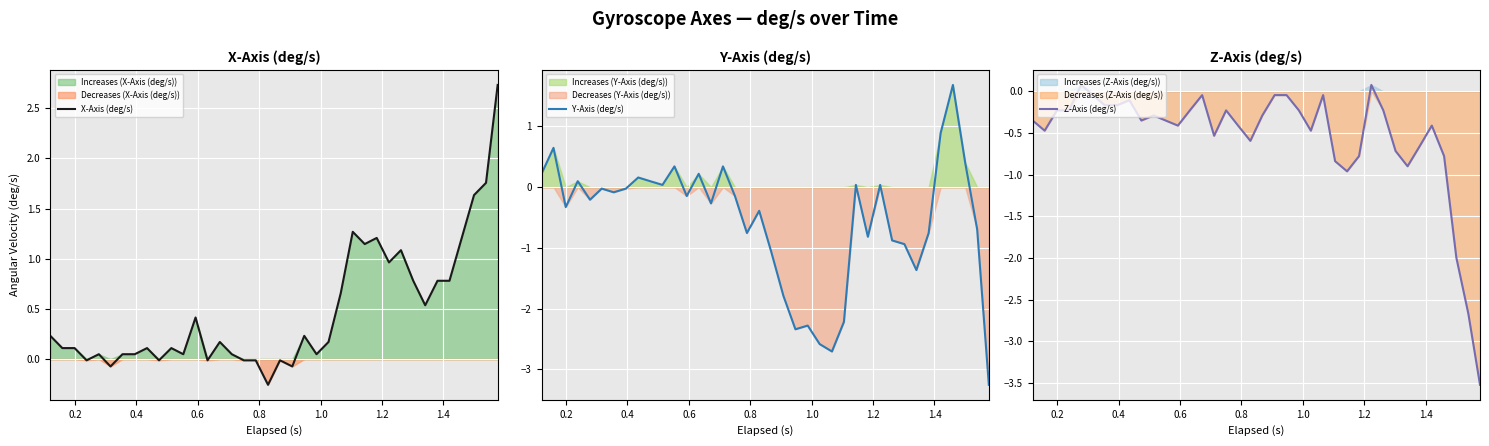

What are all the series names shown in the legend?

X-Axis (deg/s), Y-Axis (deg/s), Z-Axis (deg/s)